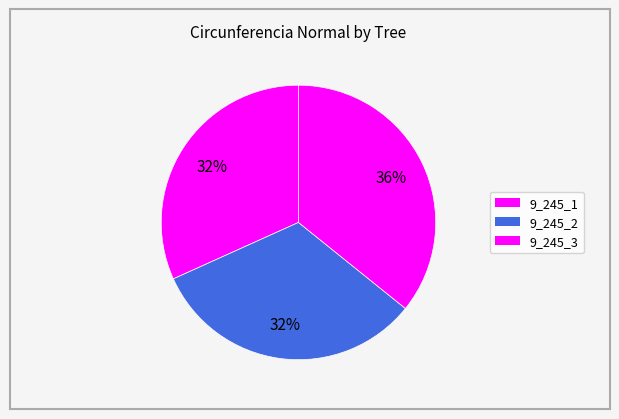

How many segments does this pie chart have?

3